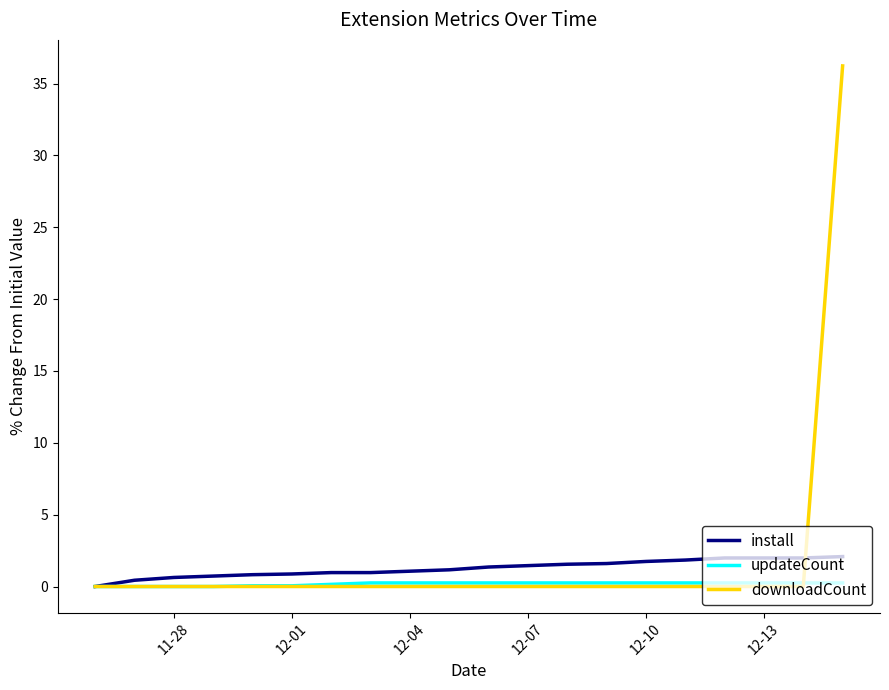

How many distinct data groups are displayed?

3